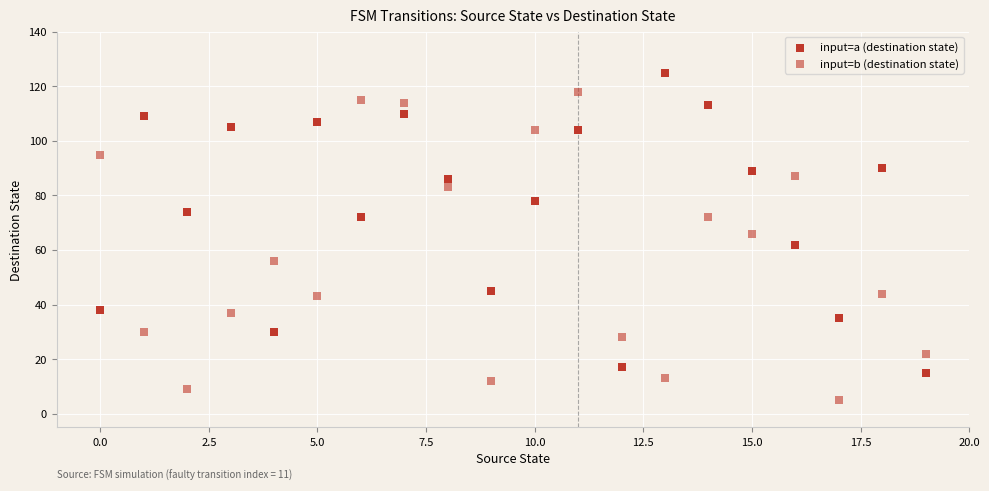

How many data points are displayed?

40